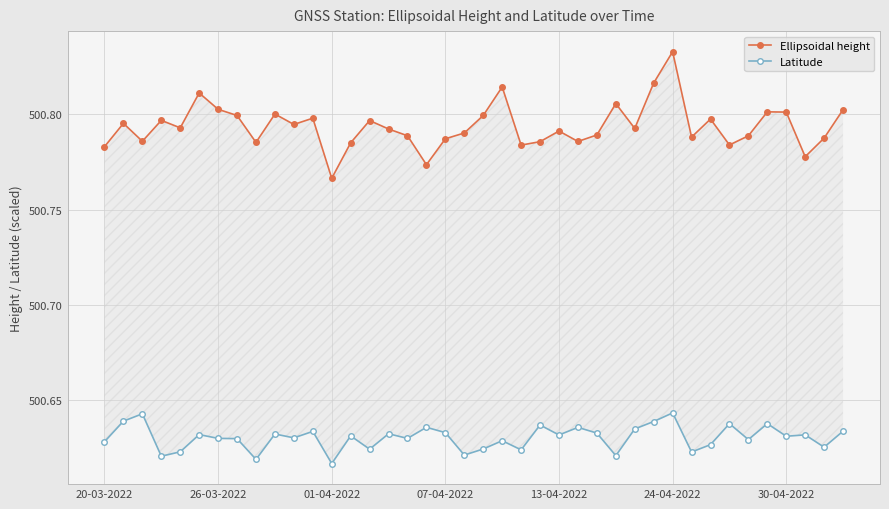

Between 14 and 11, which is larger?

11